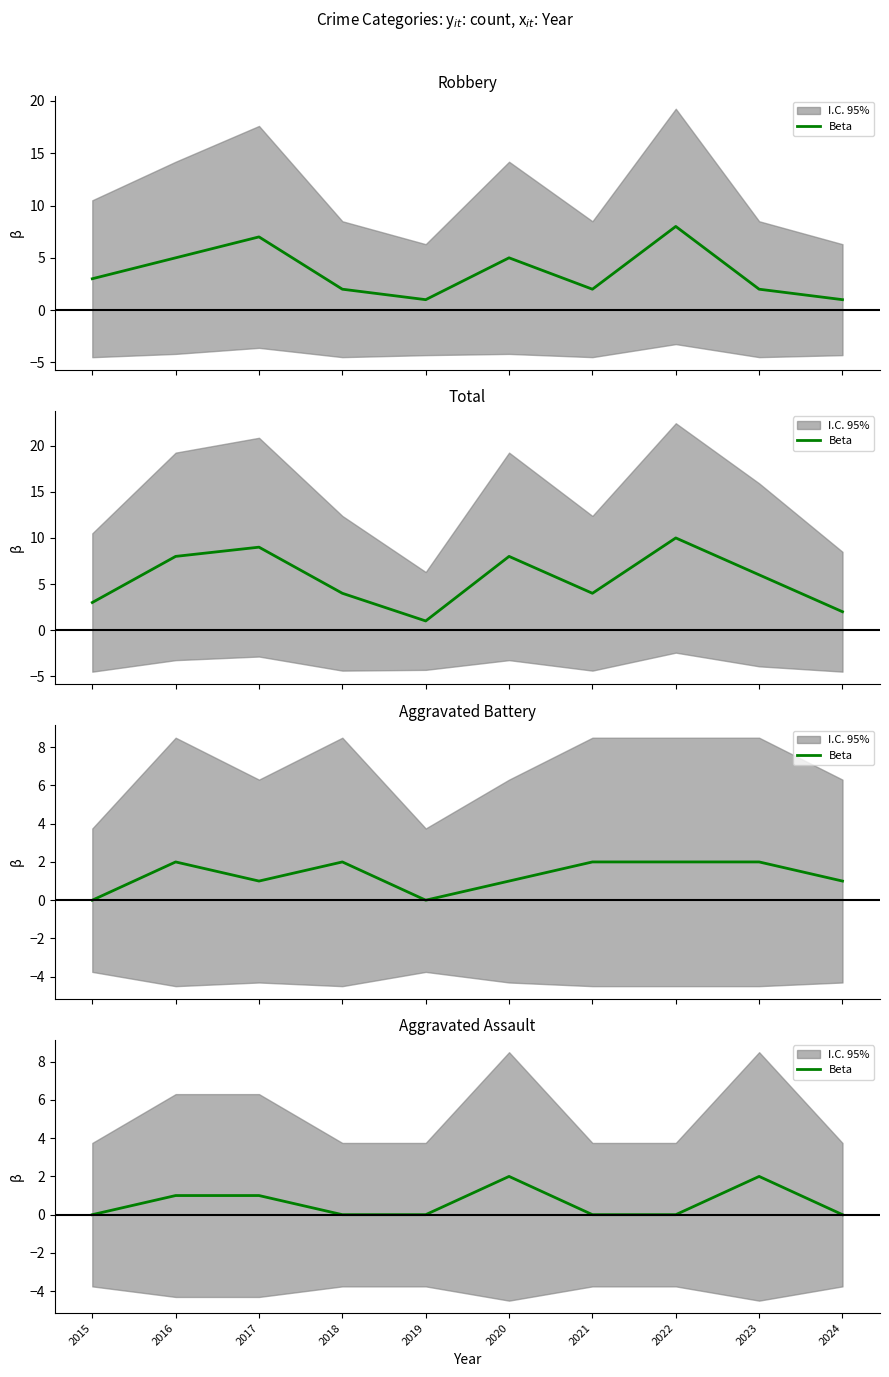

At which label is the value closest to 1?

2016